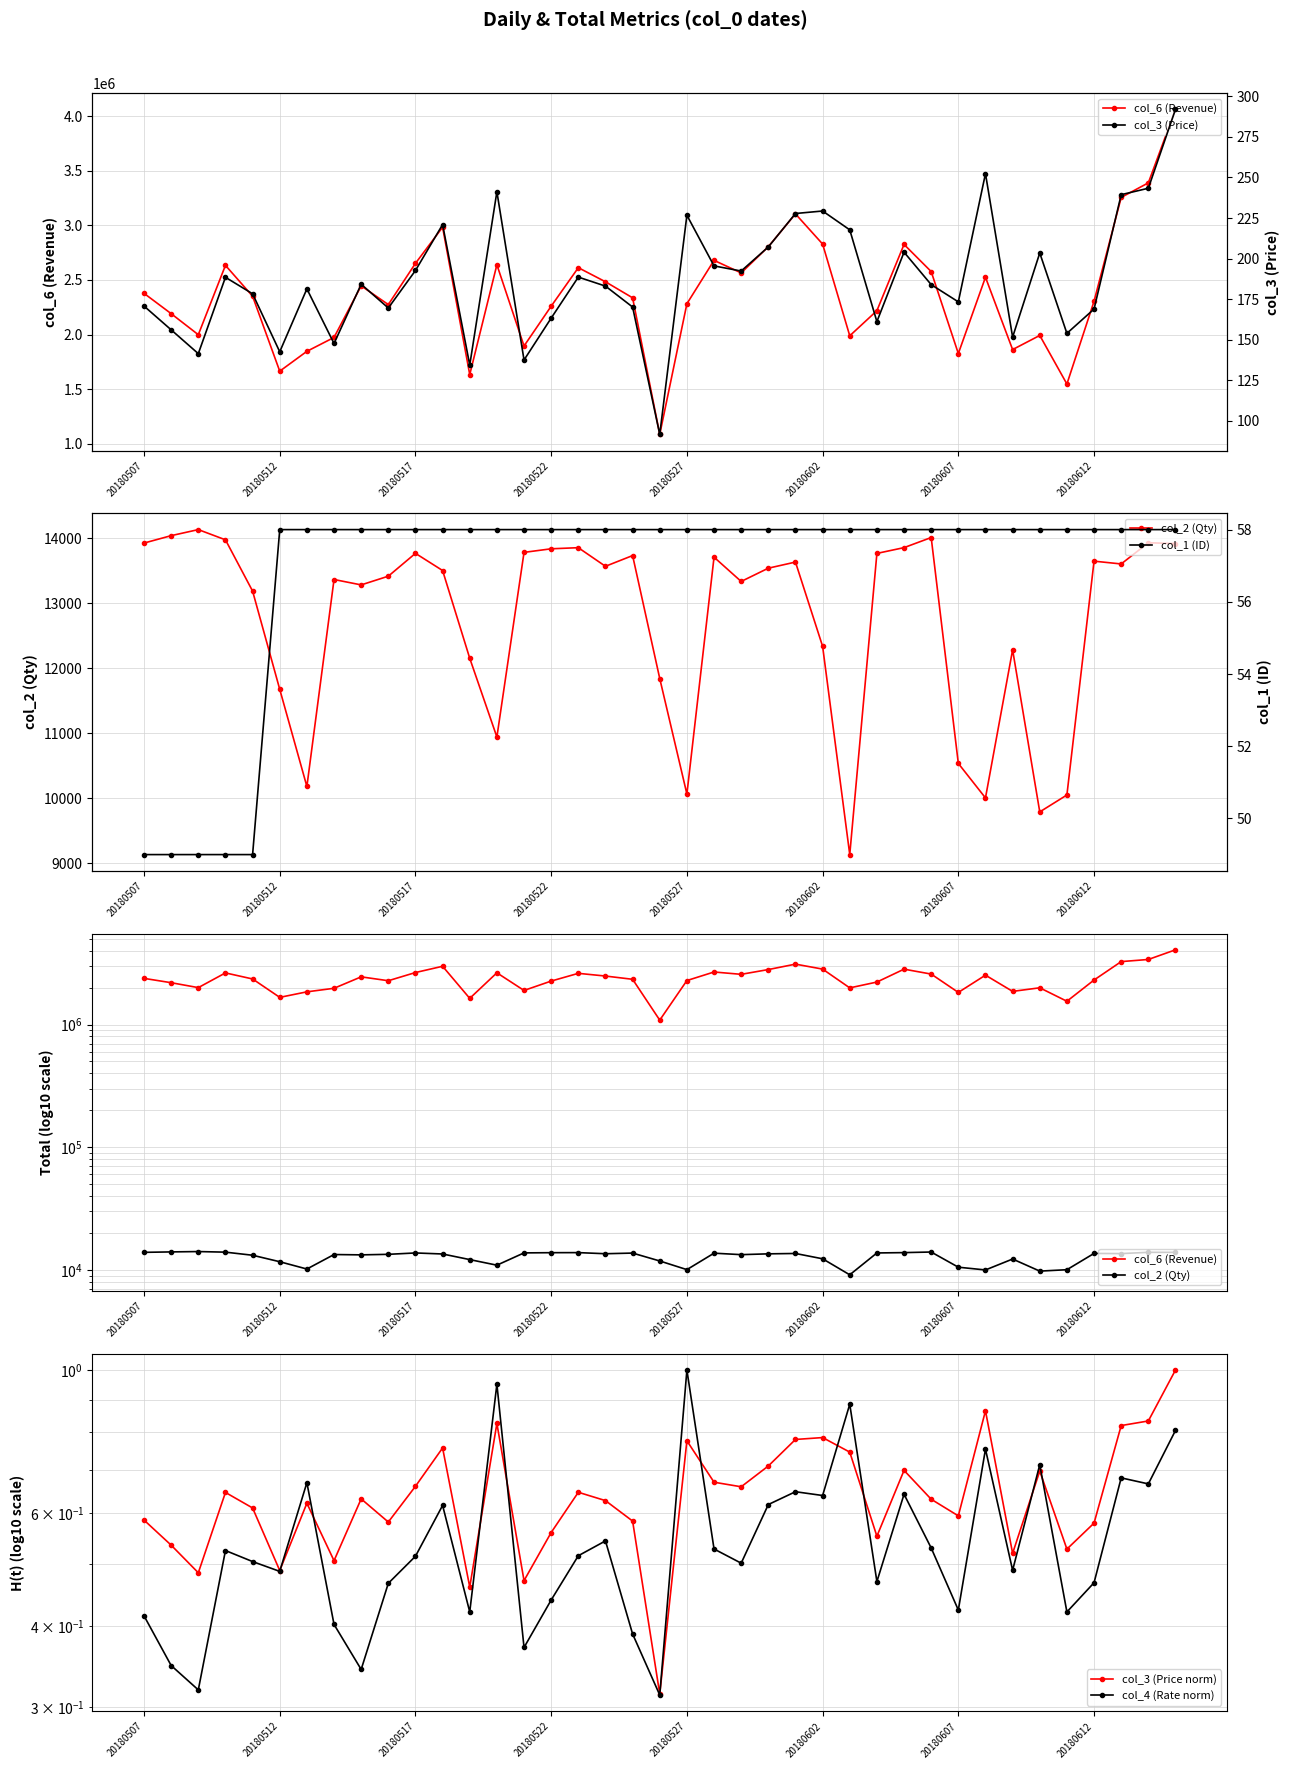

What is the difference between the maximum and minimum values in the col_6 (Revenue) series?

2976010.3